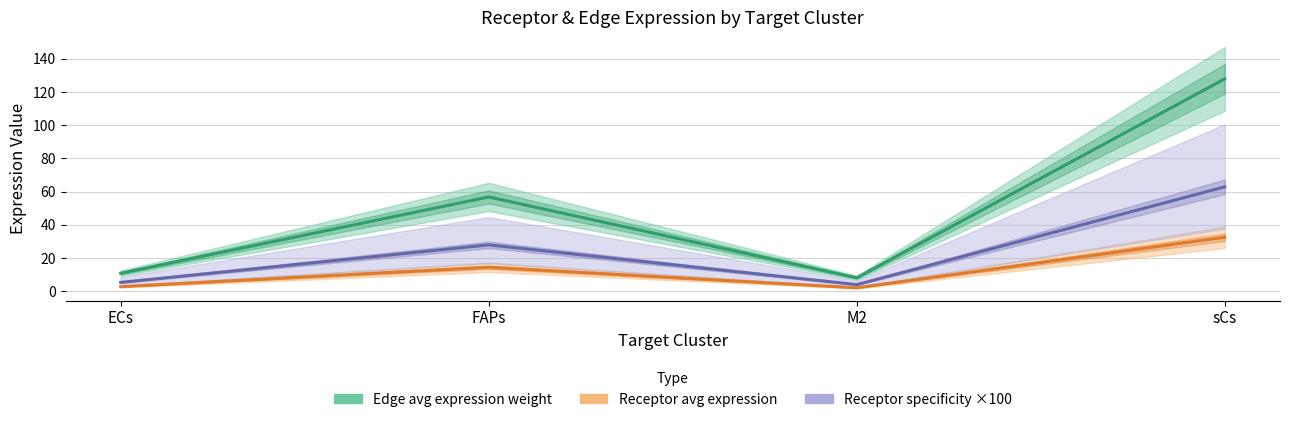

True or false: Receptor avg expression and Edge avg expression weight cross at least once.

False